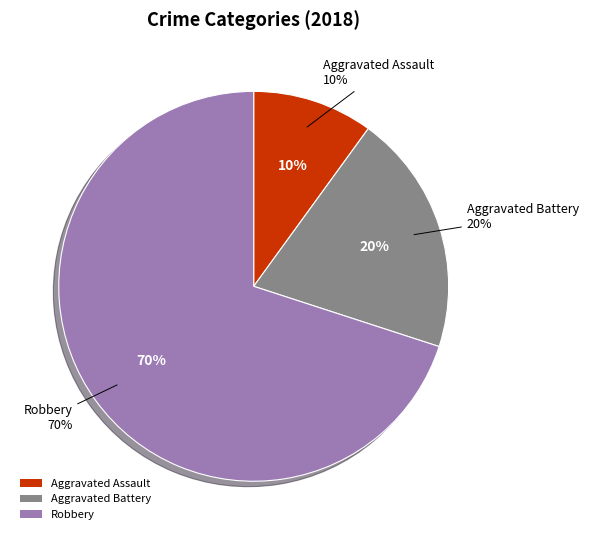

Count the number of slices in the pie.

3